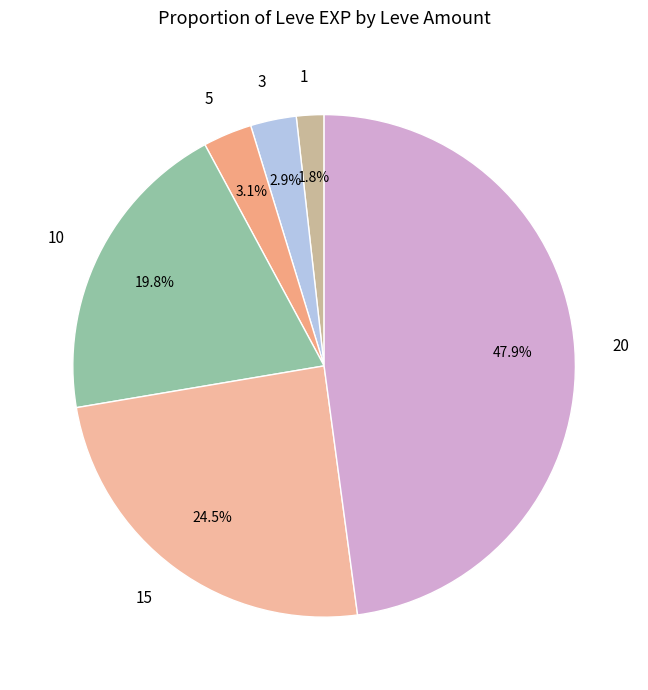

True or false: 3 accounts for 3% of the total.

True